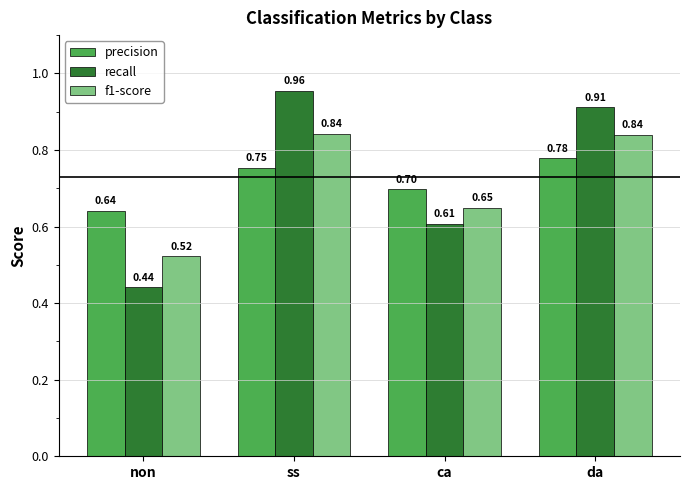

Which series has the largest range (max minus min)?

recall